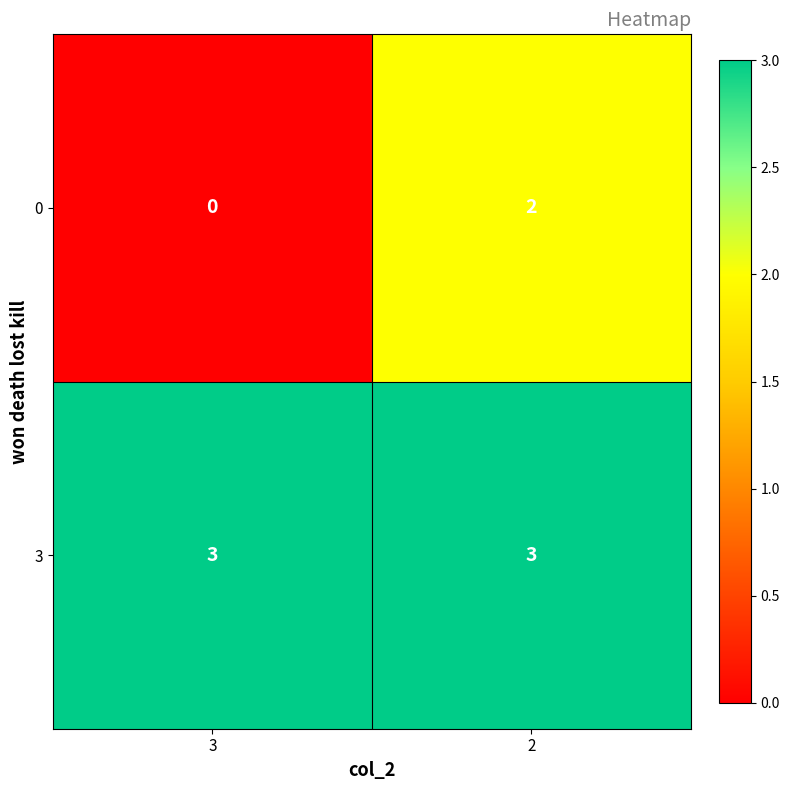

Which series has the widest spread of values?

0